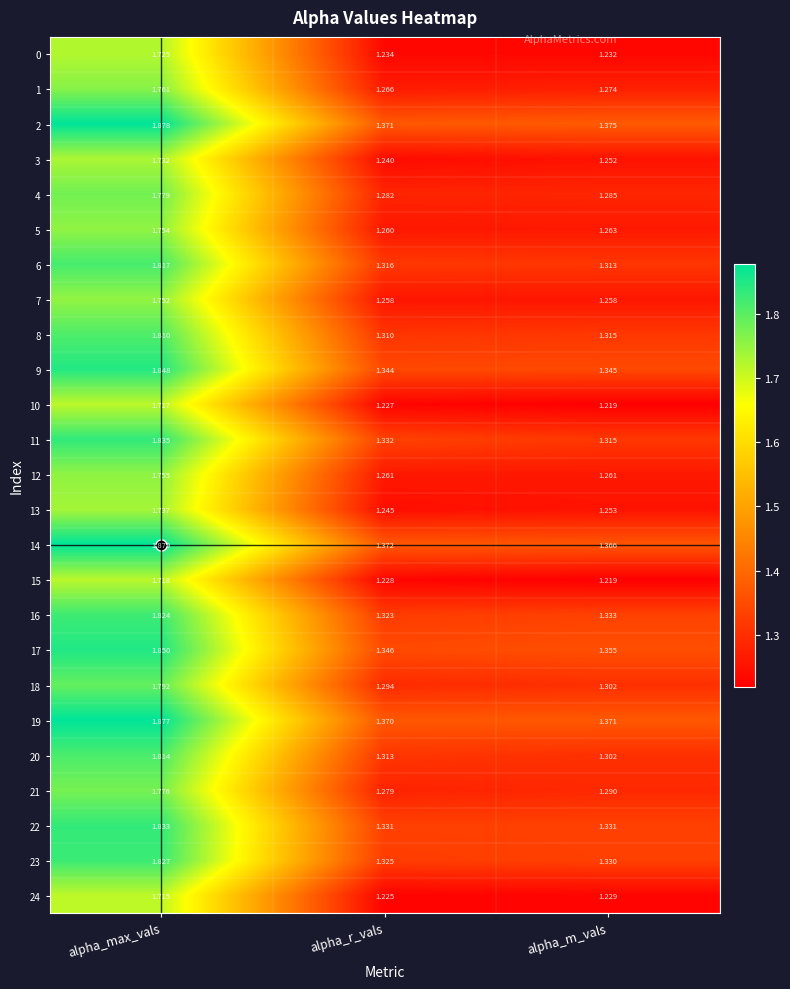

Which series has the largest total across all categories?

2